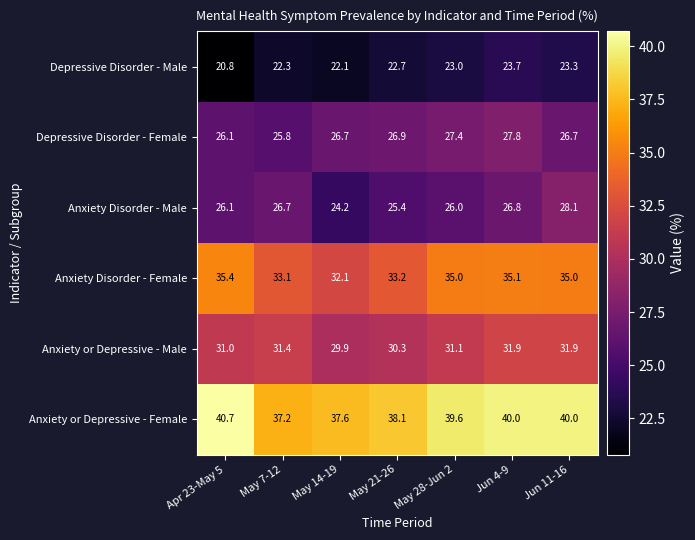

What is the sum of all Anxiety or Depressive - Female values?

273.2